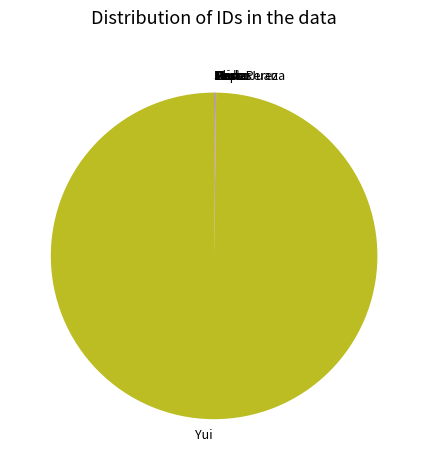

Does any single category account for the majority?

Yes